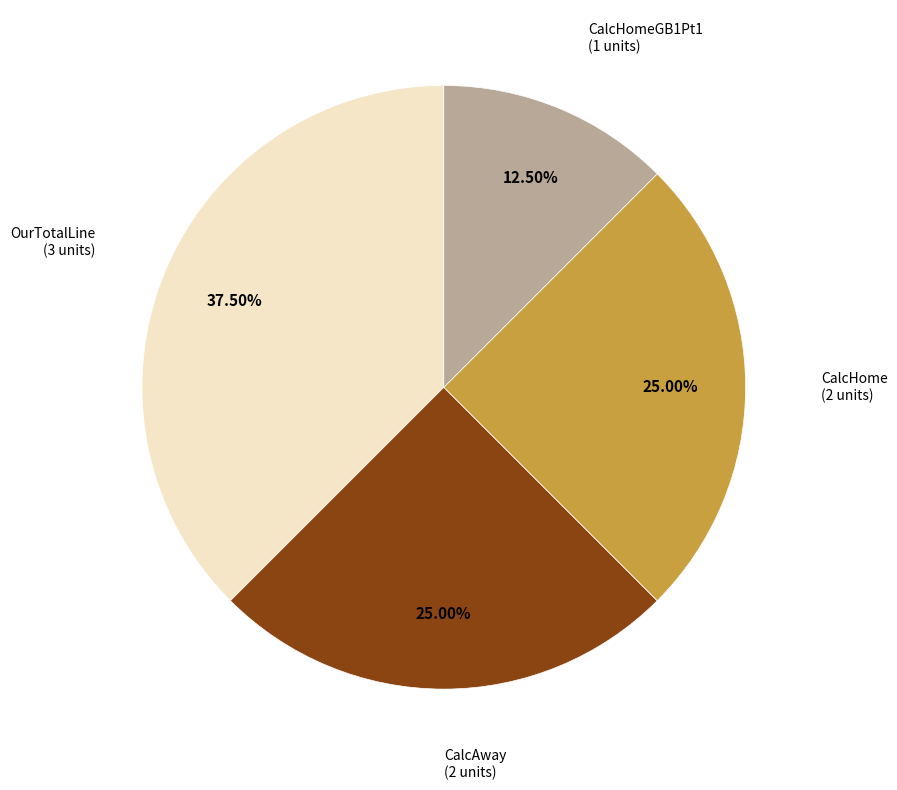

Count the number of slices in the pie.

4